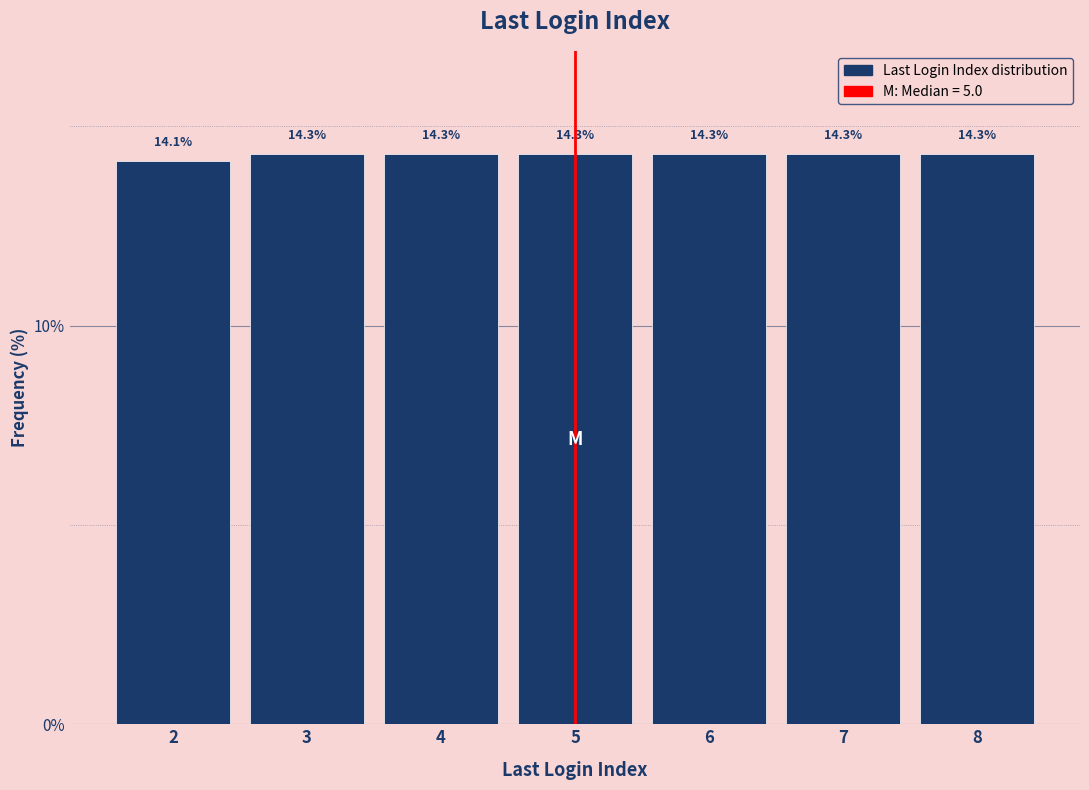

Reading right to left, what are all the values shown in this chart?

14.3	14.3	14.3	14.3	14.3	14.3	14.1